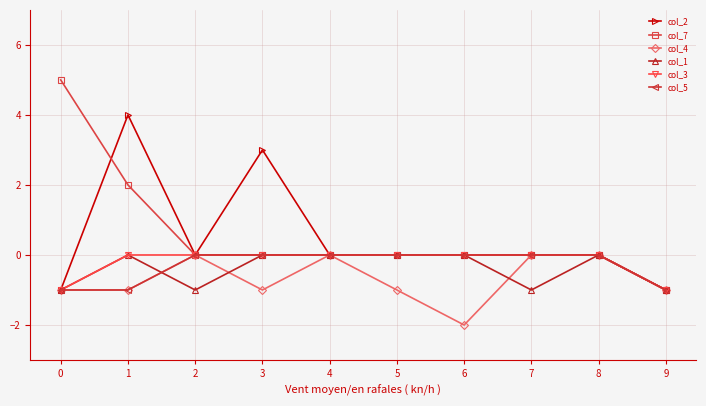

True or false: col_4 has a value of -1 at 0.

True